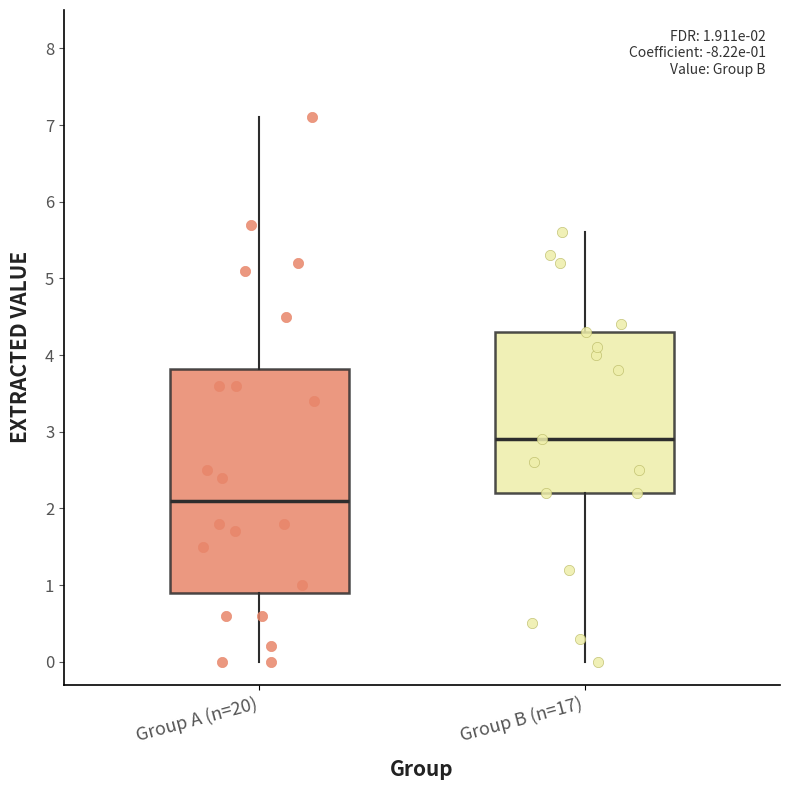

Which box is the tallest, from its lower edge to its upper edge?

Group A (n=20)